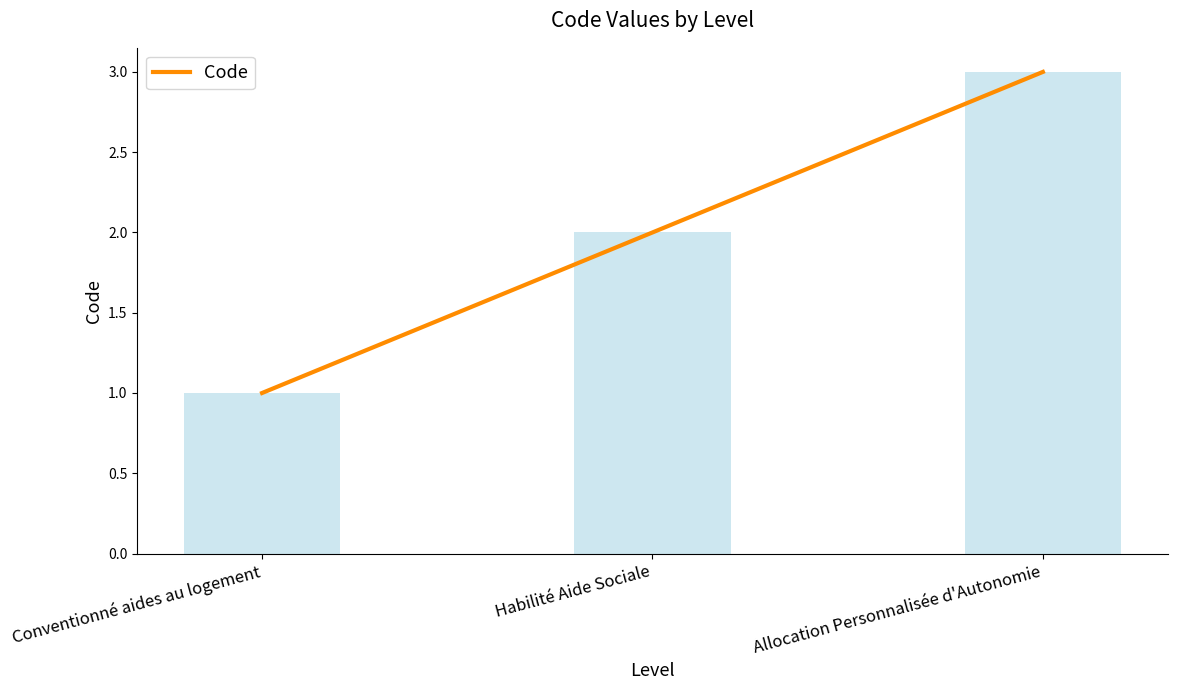

Rank the categories by value from lowest to highest.

Conventionné aides au logement, Habilité Aide Sociale, Allocation Personnalisée d'Autonomie